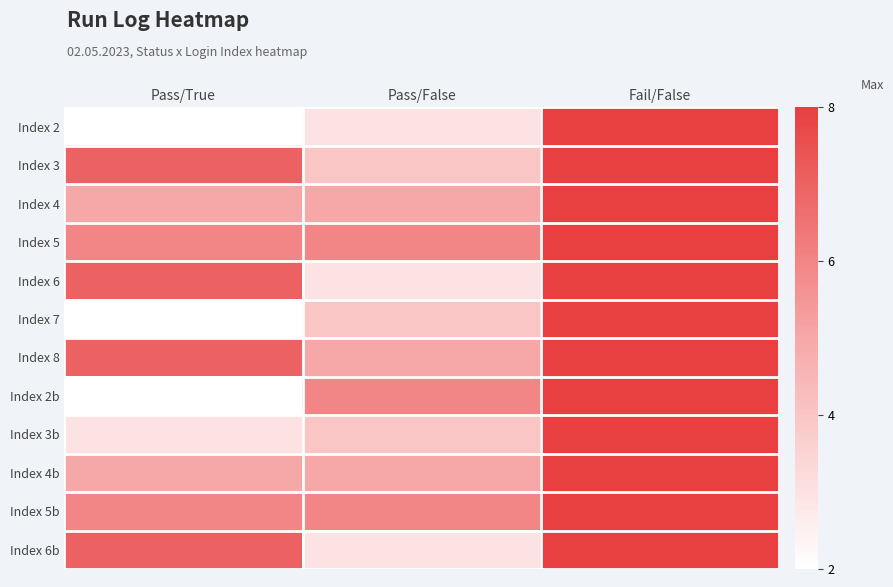

At which category is the sum across all series the highest?

Fail/False